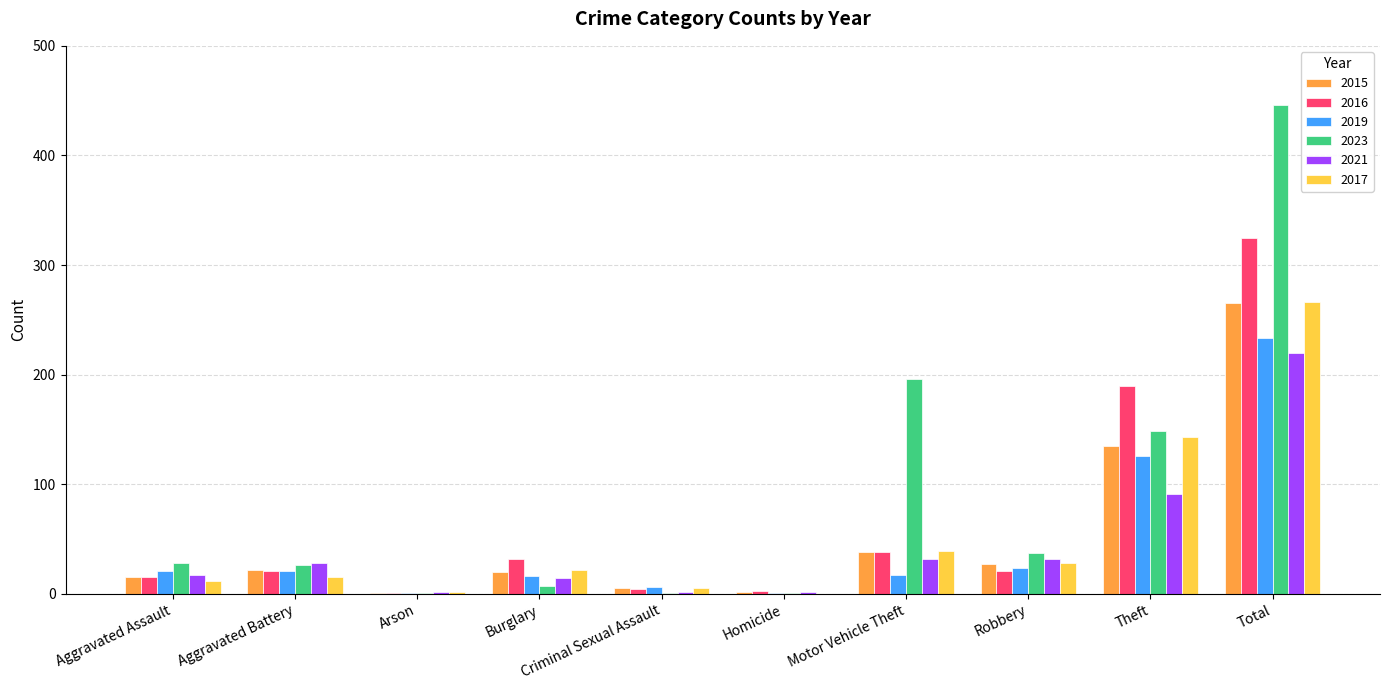

Between Homicide and Motor Vehicle Theft, which series saw the biggest shift?

2023